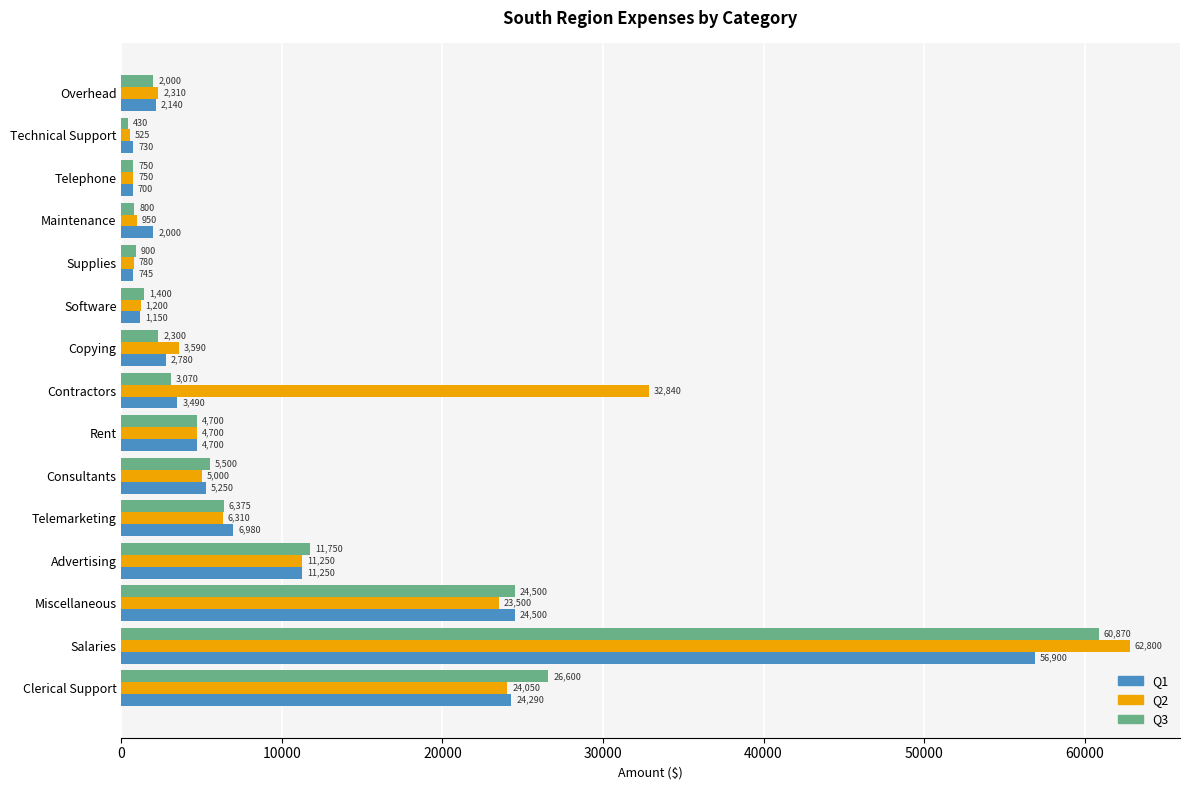

The value of Q2 at Rent is 4700. True or false?

True